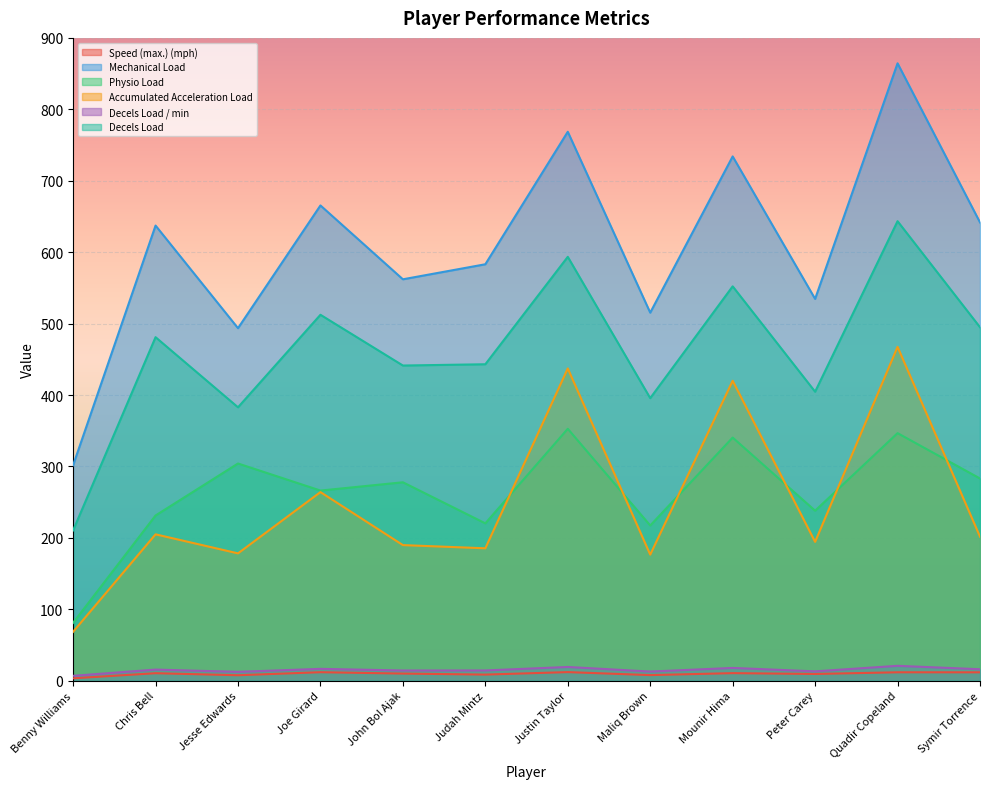

What is the approximate value of Accumulated Acceleration Load at Maliq Brown?

176.5